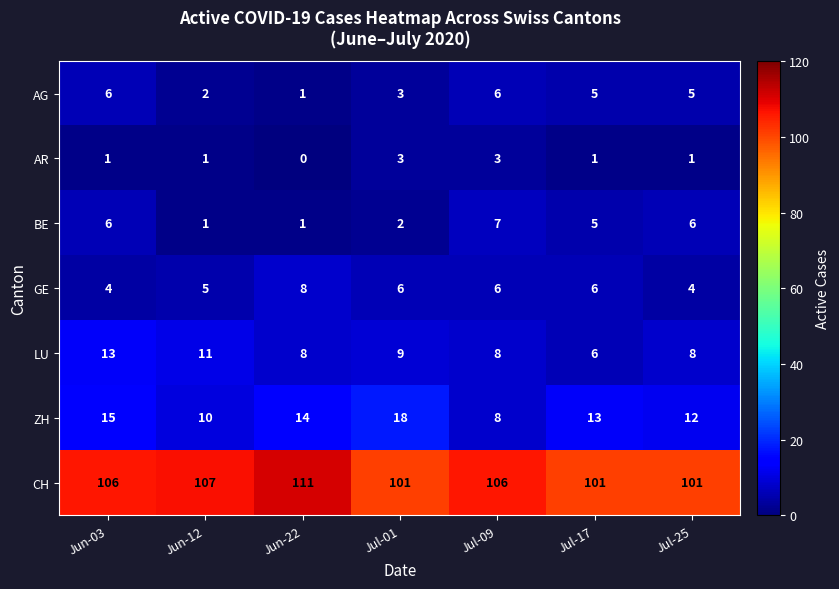

At how many categories does at least one series exceed 23?

7